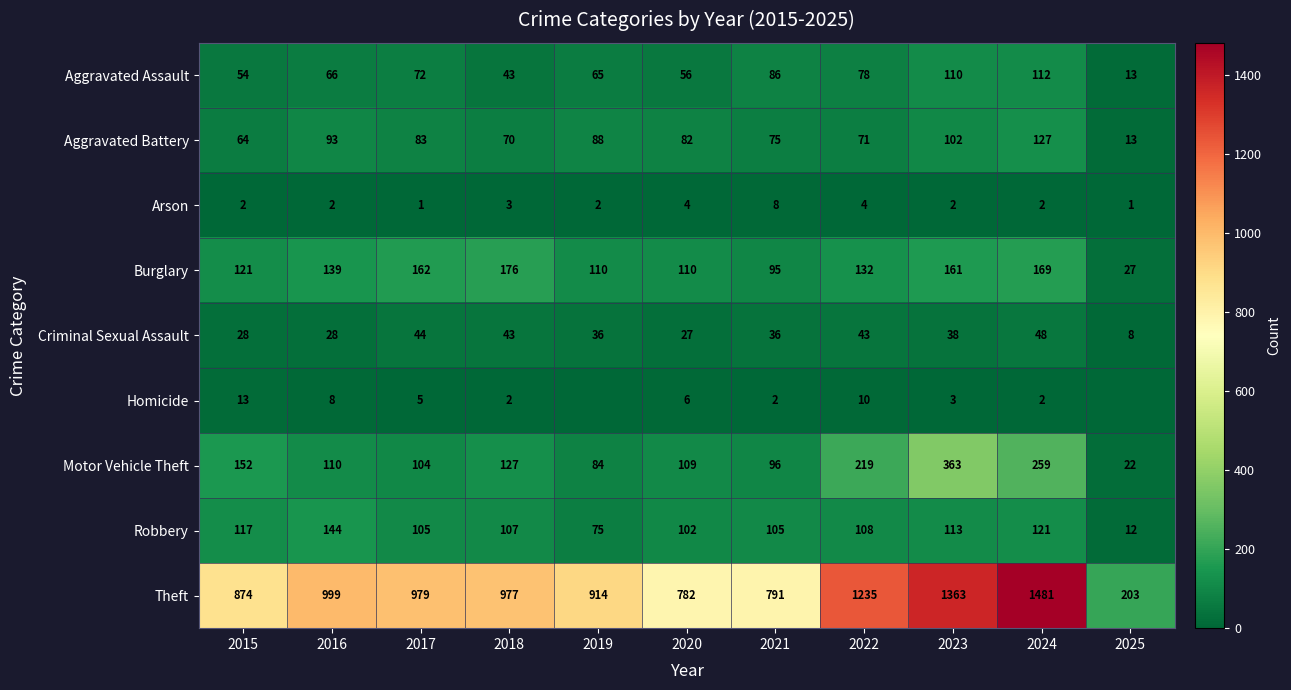

The value of Aggravated Assault at 2020 is 56. True or false?

True